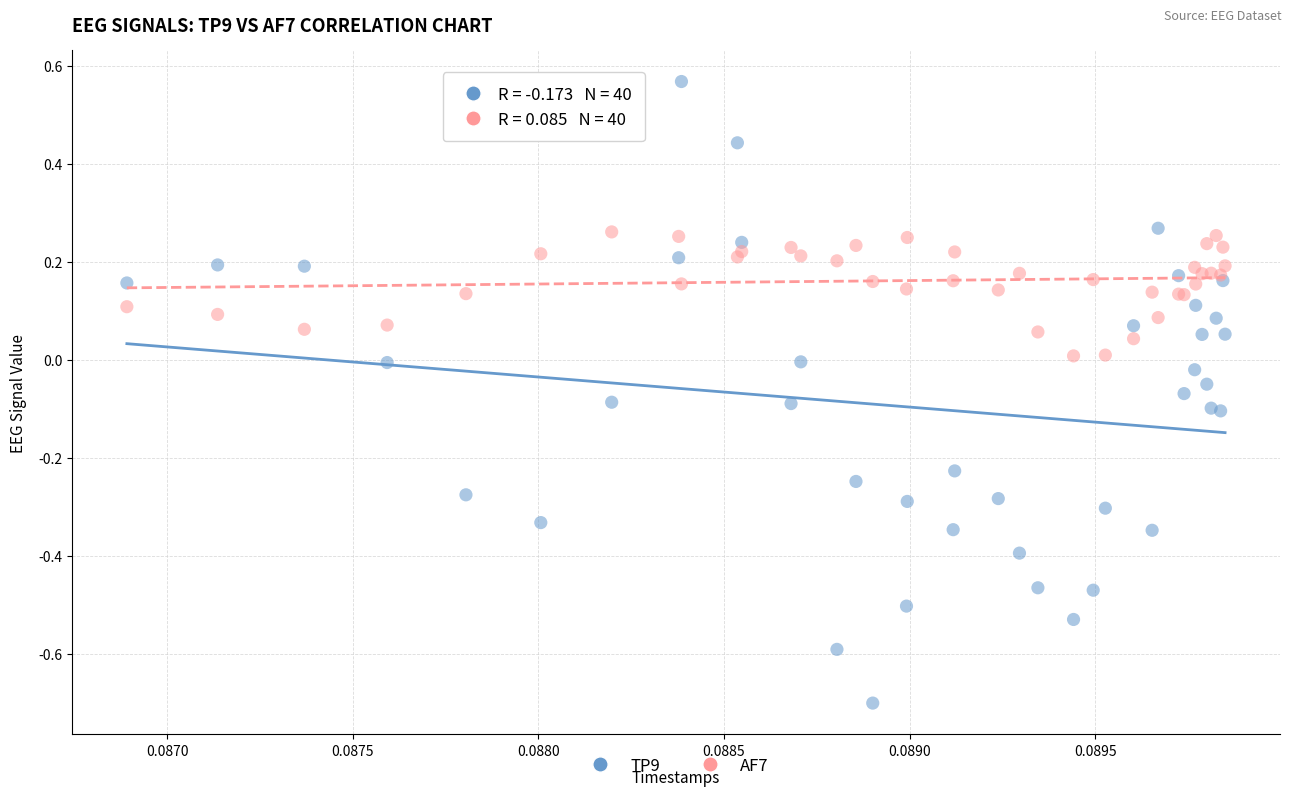

What are all the series names shown in the legend?

TP9, AF7